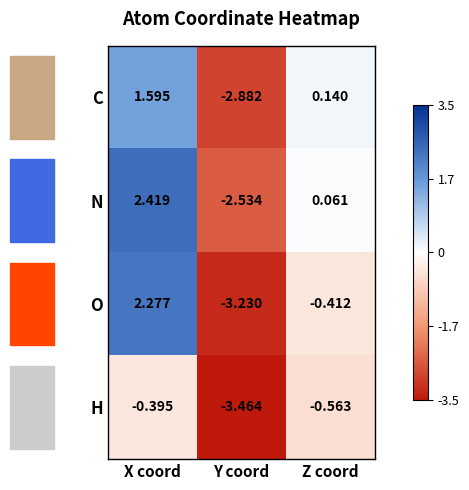

Rank the series by their maximum value, from lowest to highest.

H, C, O, N